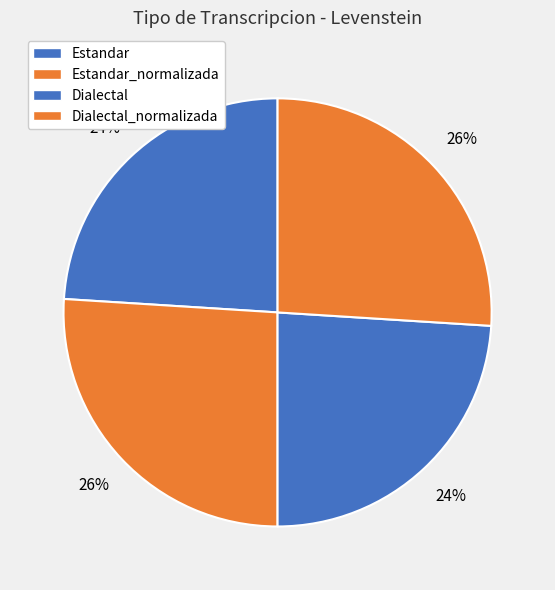

True or false: Estandar_normalizada accounts for 40% of the total.

False